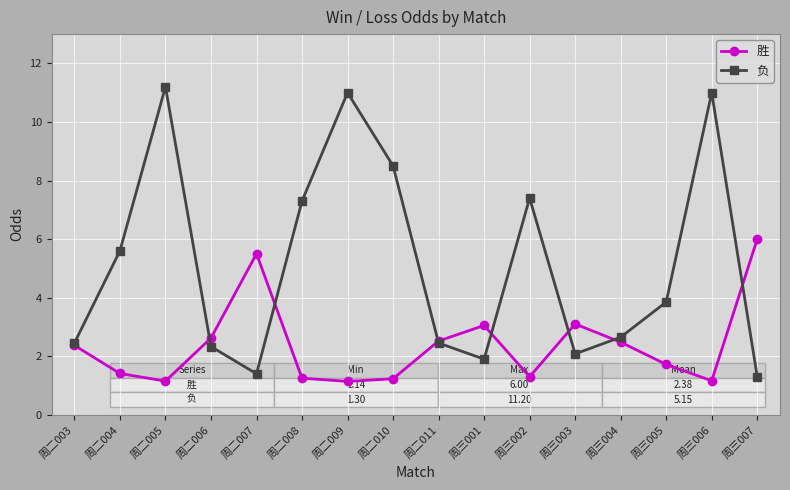

Is this an area chart (filled region under the line)?

No